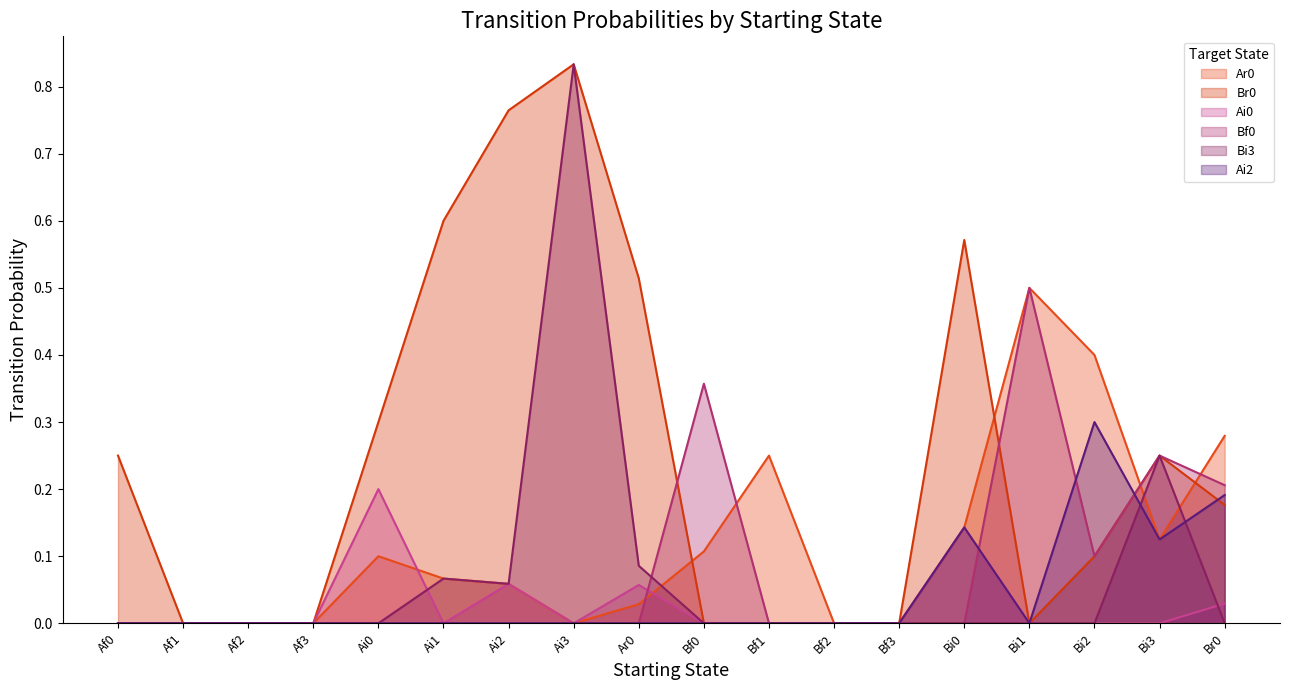

Which label corresponds to the smallest value in the chart?

Af0